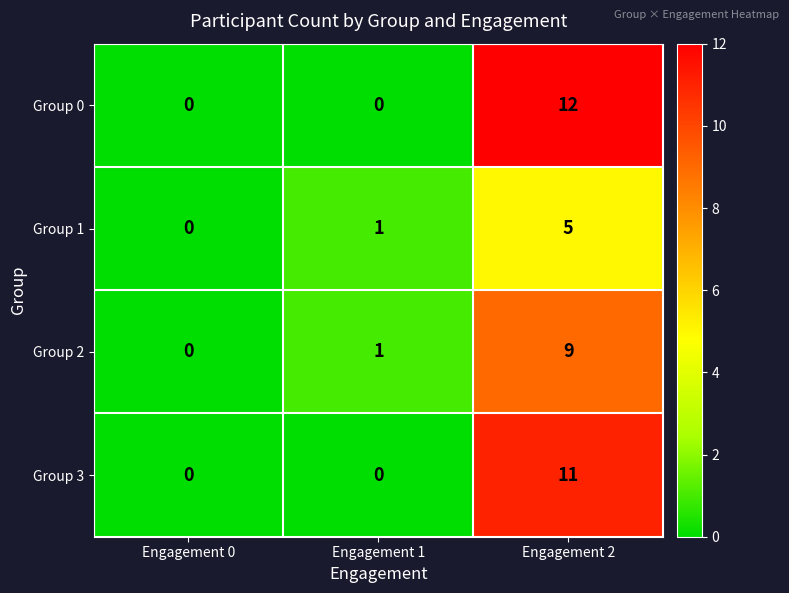

Where is Group 2 nearest to the value 4?

Engagement 1